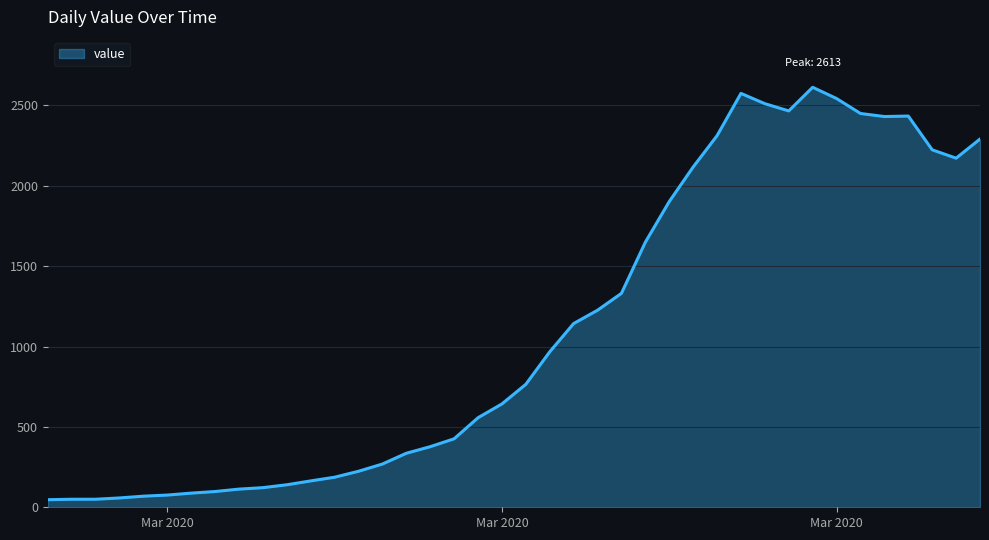

What is the difference between the maximum and minimum values?

2566